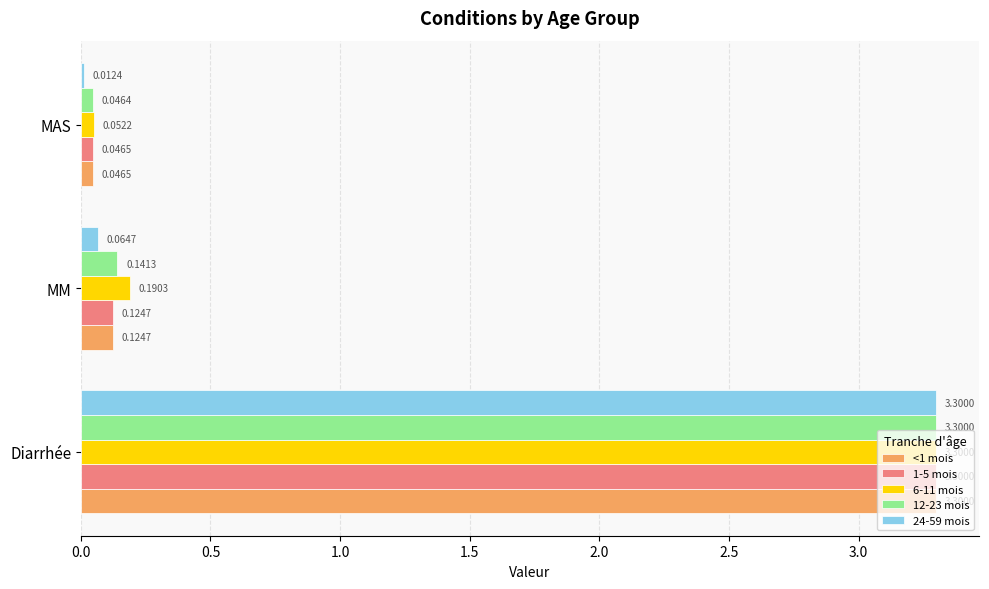

What is the average value of the 24-59 mois series?

1.1